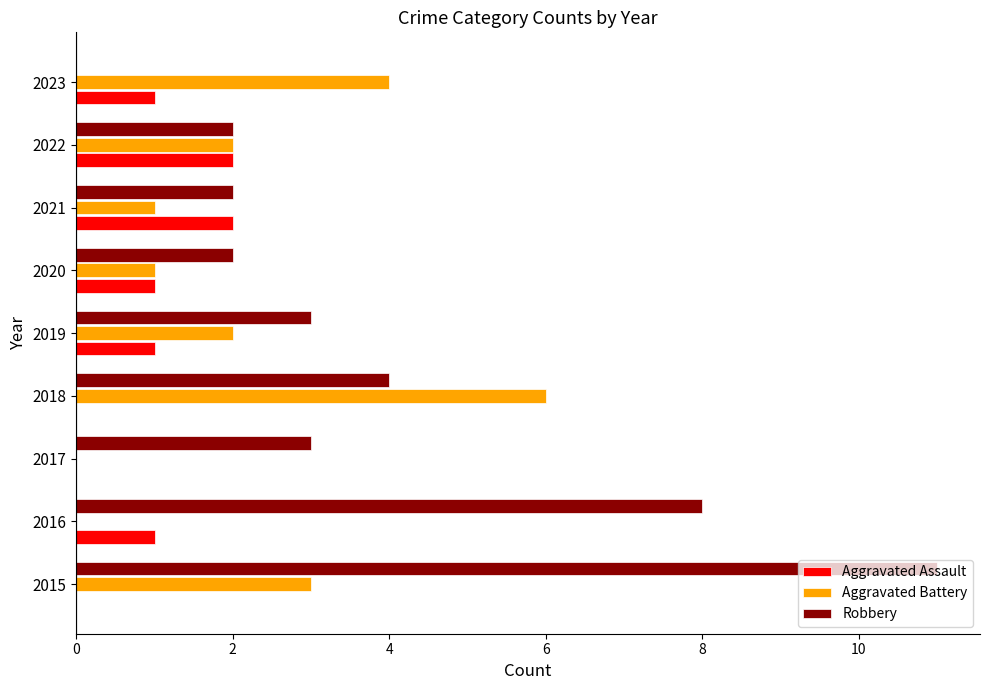

What is the sum of all Robbery values?

35